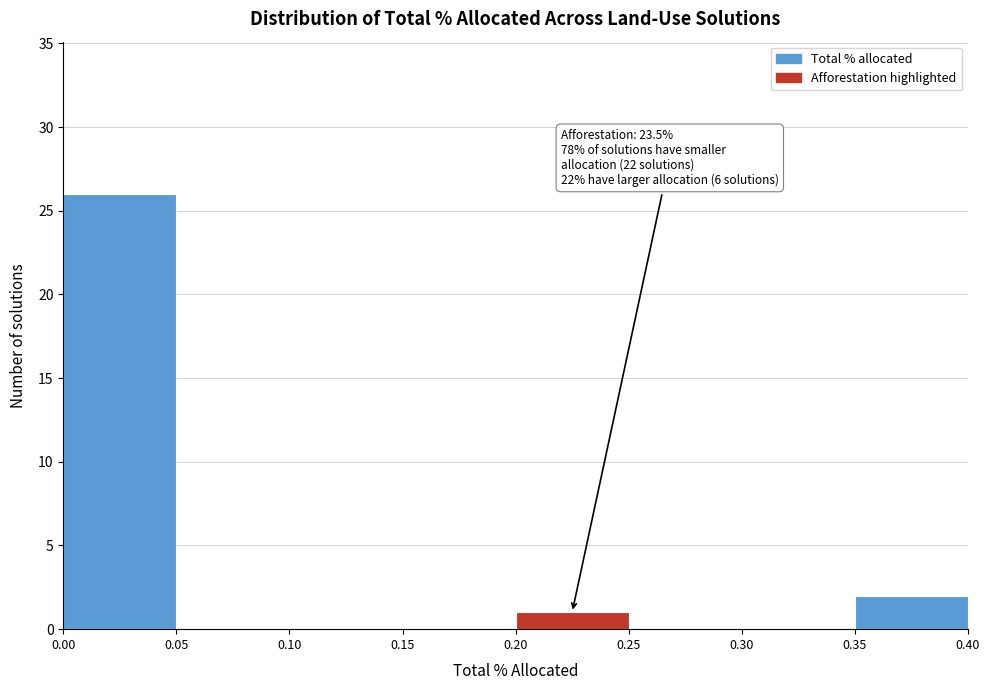

Over which range of the x-axis is the bar tallest?

0.00 to 0.05